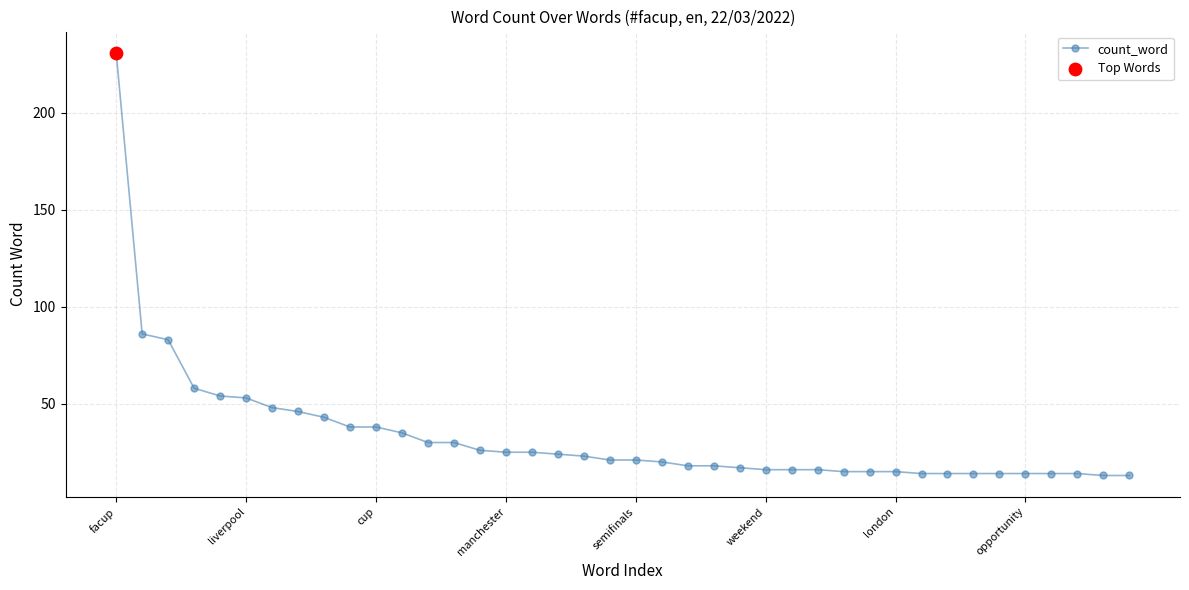

What is the greatest value displayed?

231